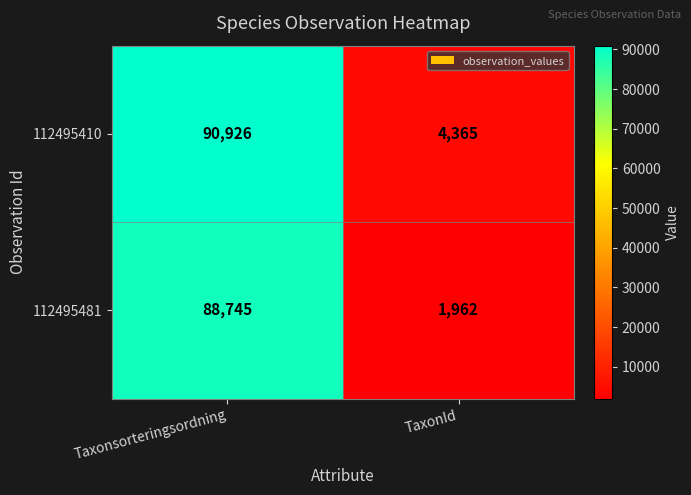

Rank the series by their maximum value, from lowest to highest.

112495481, 112495410